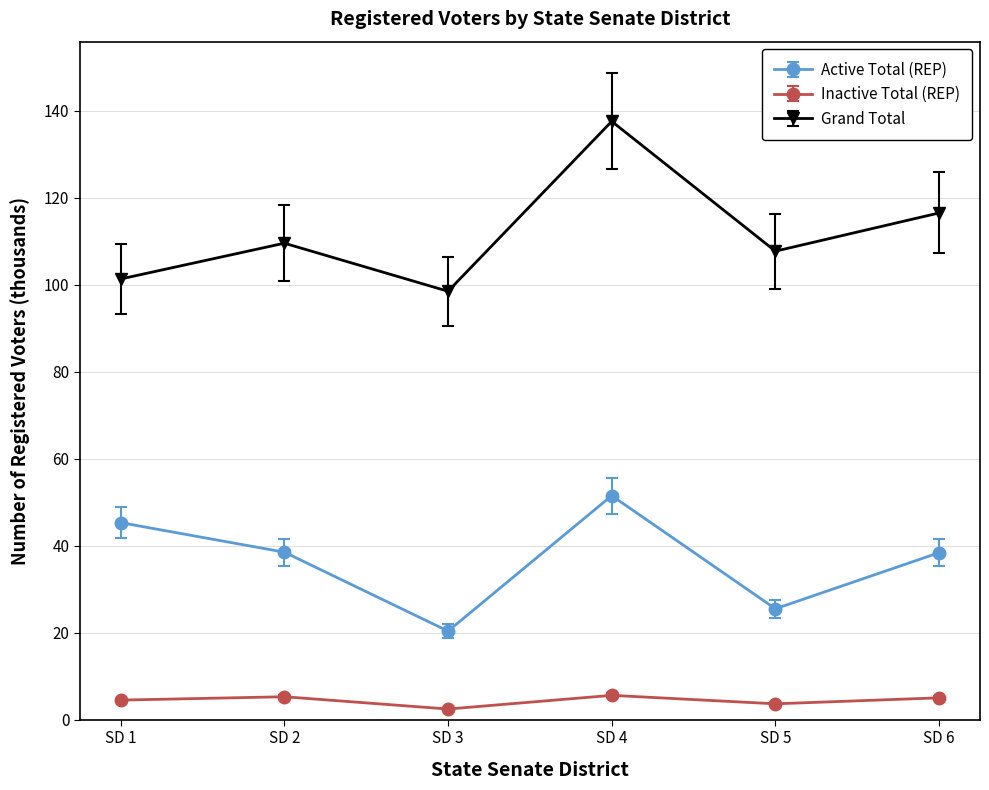

At how many categories does at least one series exceed 52?

6